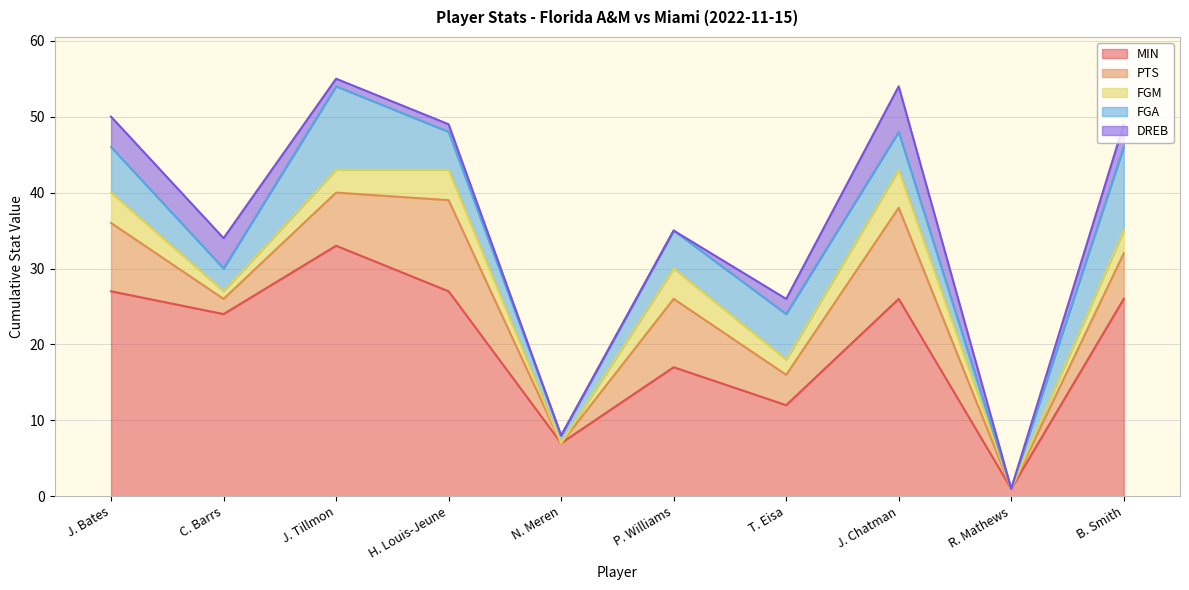

Between which two adjacent categories do DREB and FGM first intersect?

C. Barrs and J. Tillmon